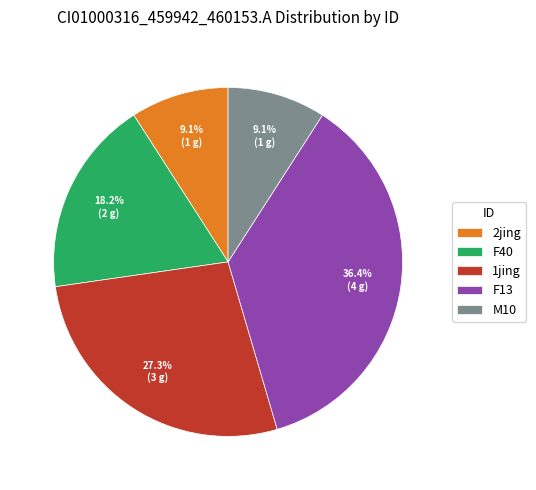

Is there a majority slice in this chart?

No